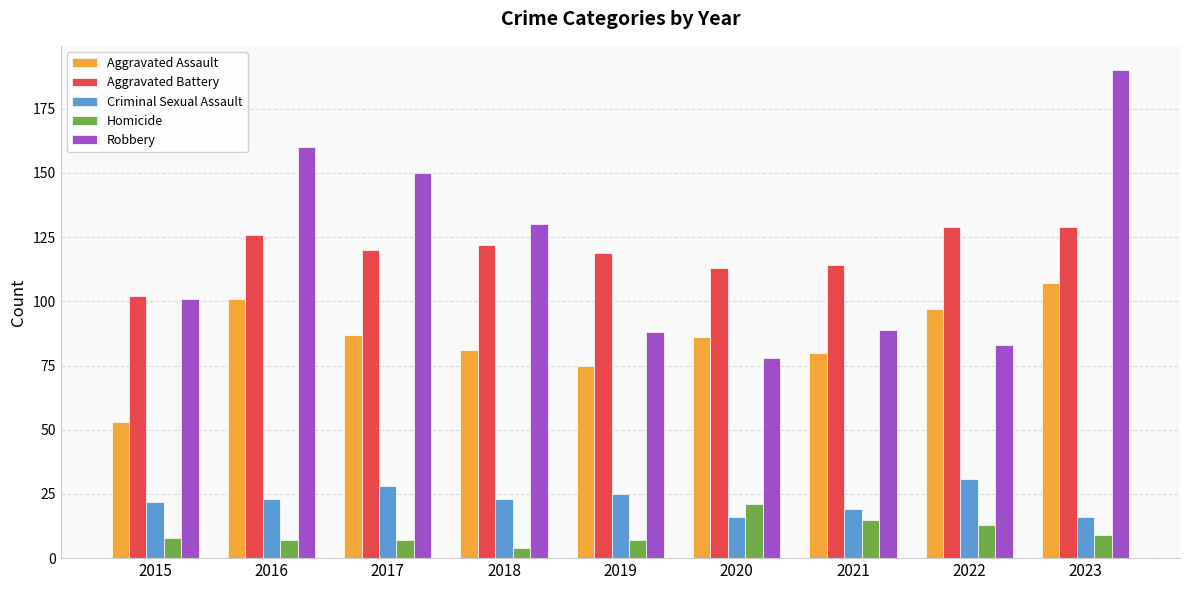

What is the difference between the highest and lowest values at 2022?

116